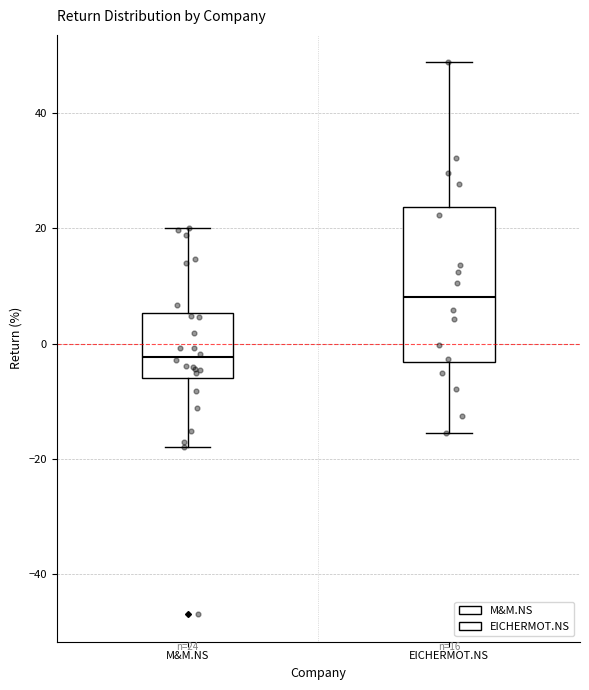

Which box's median line is the lowest?

M&M.NS